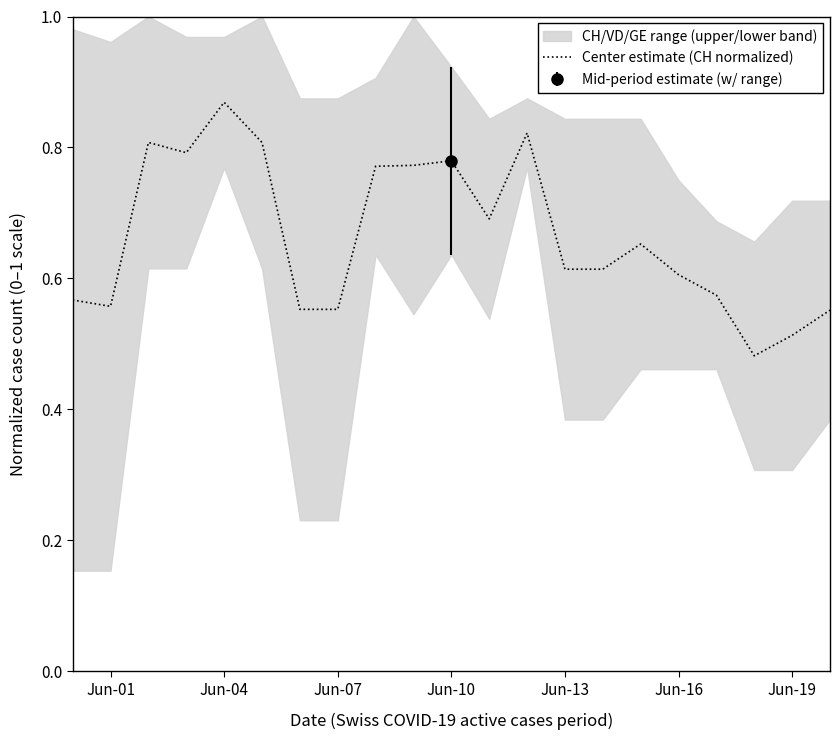

The value of Center estimate (CH normalized) at Jun-04 is 1.2. True or false?

False